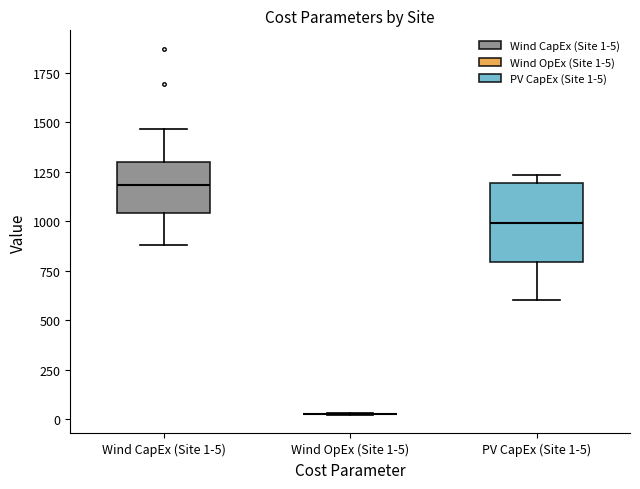

Reading left to right, transcribe this box plot: for each box, give where its median line is, the range the box spans, and where its two whiskers end, as read against the y-axis. The values are not printed on the chart, so give them approximately, as read against the axis.

Wind CapEx (Site 1-5): median 1200, box 1050 to 1300, whiskers 900 to 1450
Wind OpEx (Site 1-5): box collapsed to a line at 50, whiskers 0 to 50
PV CapEx (Site 1-5): median 1000, box 800 to 1200, whiskers 600 to 1250